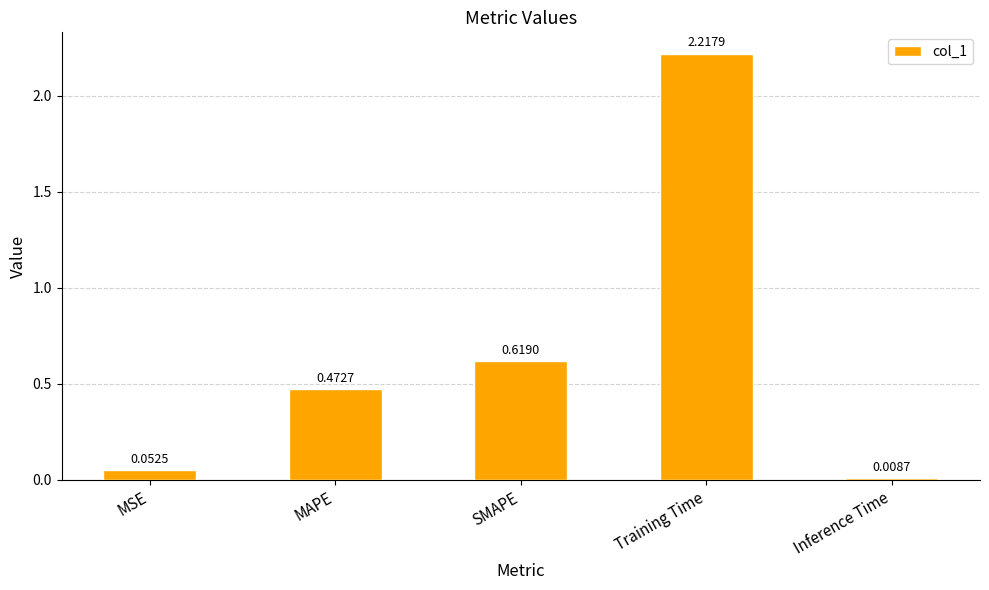

Rank the categories by value from lowest to highest.

Inference Time, MSE, MAPE, SMAPE, Training Time